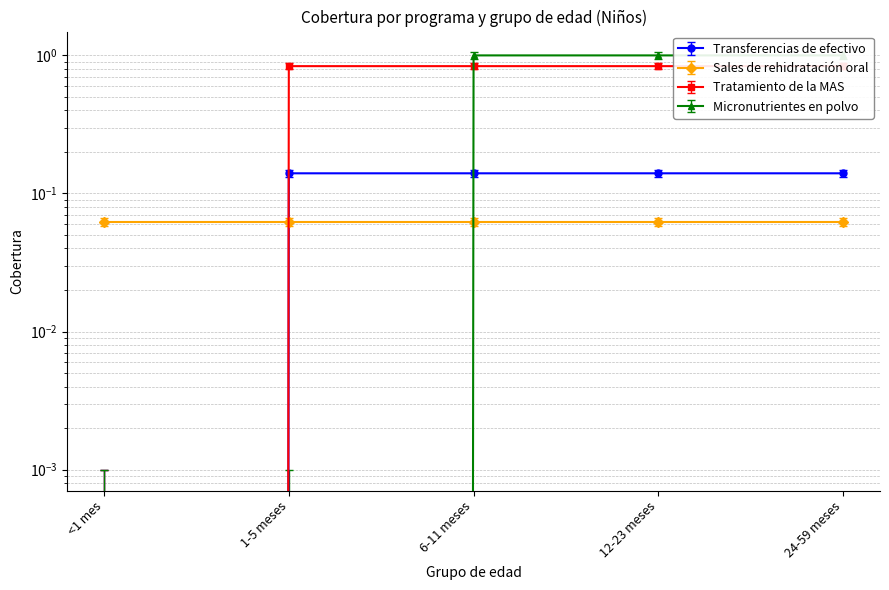

Reading left to right, extract all data points from this chart.

Transferencias de efectivo: <1 mes=-0.0	1-5 meses=0.1	6-11 meses=0.1	12-23 meses=0.1	24-59 meses=0.1
Tratamiento de la MAS: <1 mes=0.0	1-5 meses=0.1	6-11 meses=0.1	12-23 meses=0.1	24-59 meses=0.1
Micronutrientes en polvo: <1 mes=0.0	1-5 meses=0.0	6-11 meses=1.0	12-23 meses=1.0	24-59 meses=1.0